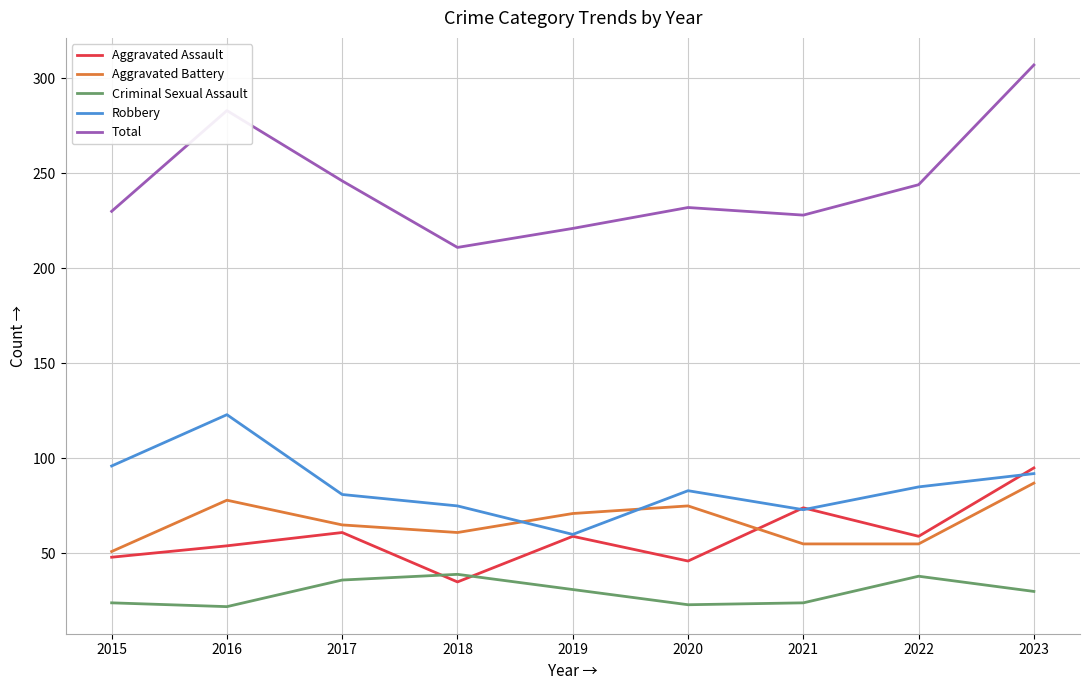

True or false: Aggravated Battery has a value of 46 at 2020.

False